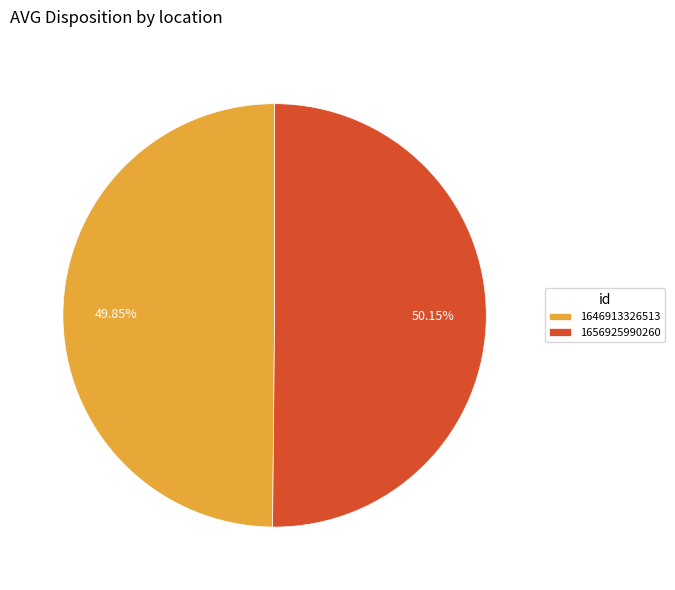

To the nearest percent, what portion does 1656925990260 represent?

50%